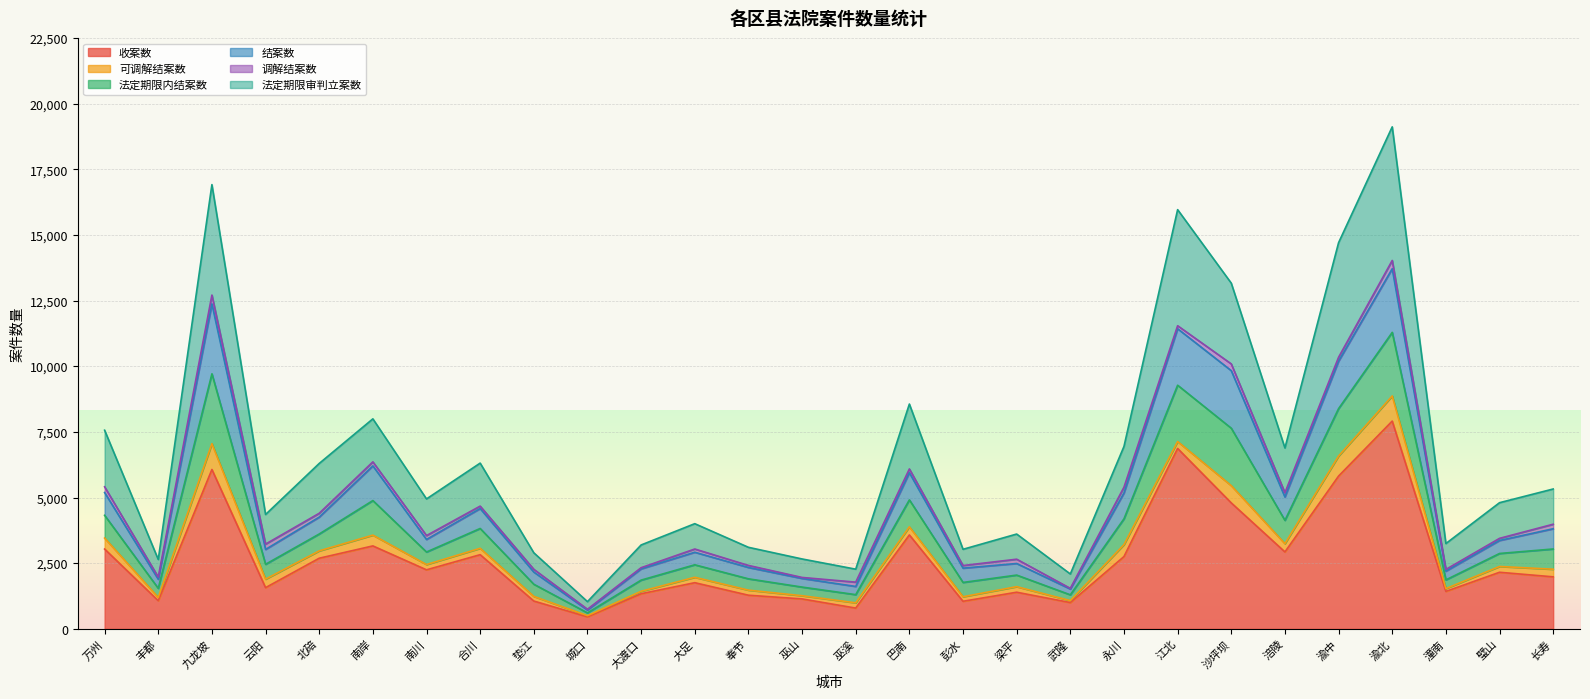

True or false: 收案数 has a value of 1427 at 潼南.

True